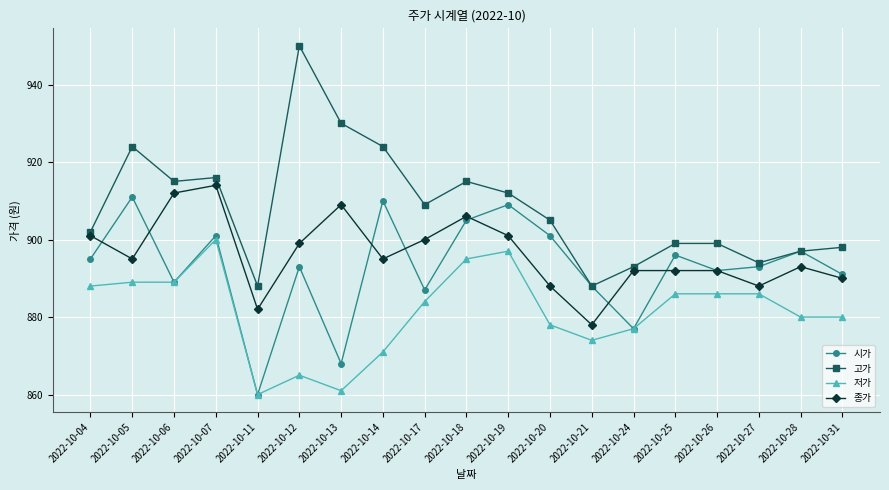

True or false: 고가 and 저가 cross at least once.

False